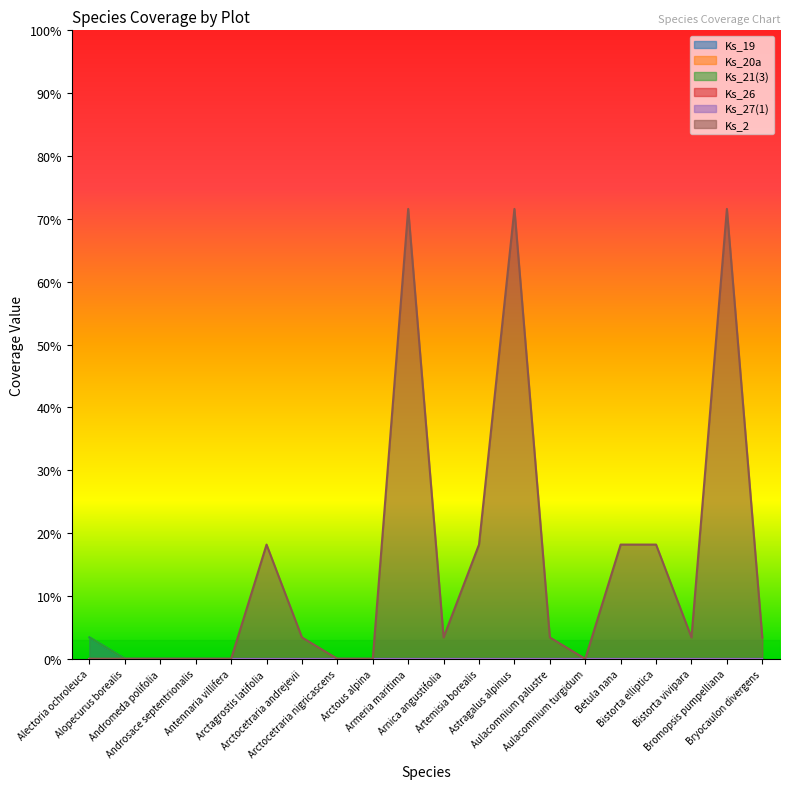

What is the difference between the second highest and second lowest values in the Ks_2 series?

71.6